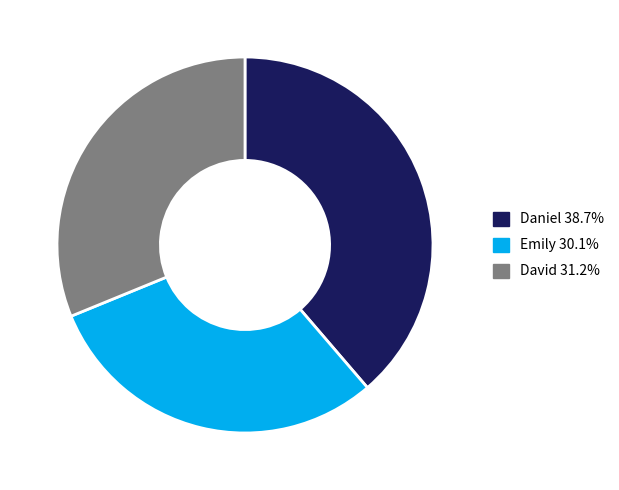

The Daniel slice represents 39% of the pie. True or false?

True